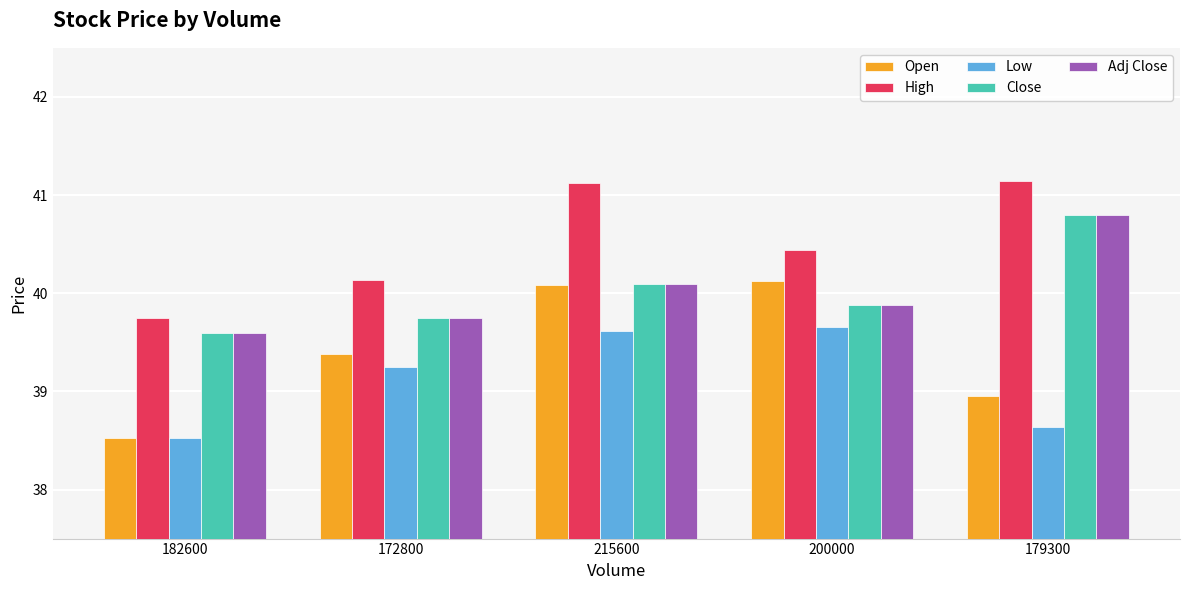

What is the sum of all Close values?

200.1